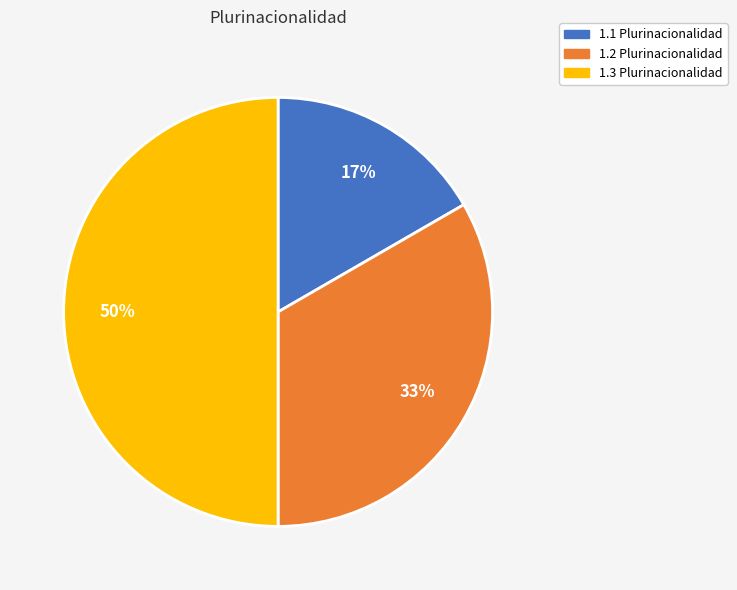

How many slices are in this pie chart?

3